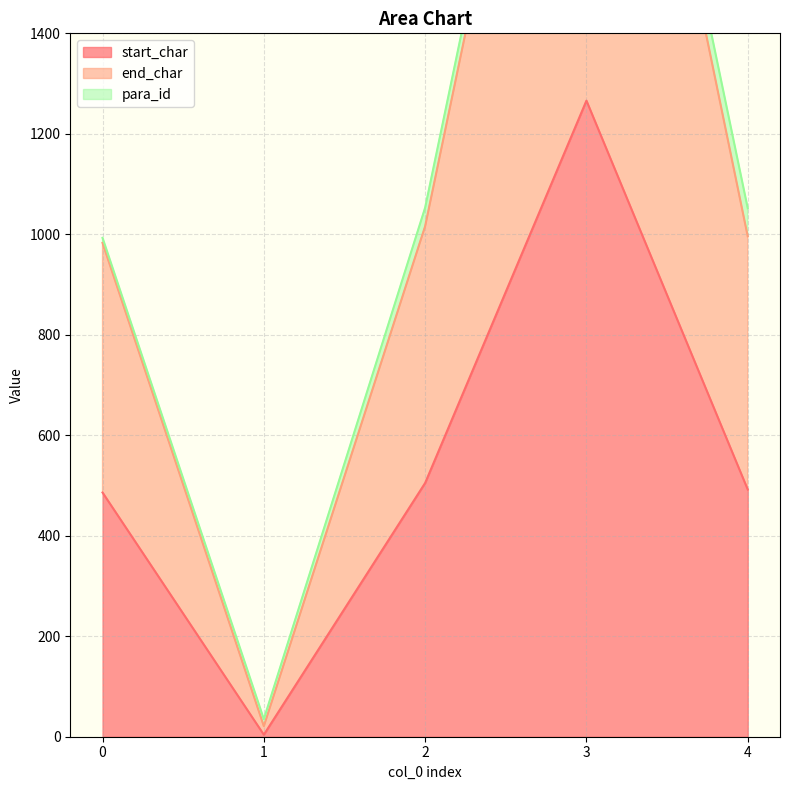

True or false: end_char has a value of 983 at 0.

True